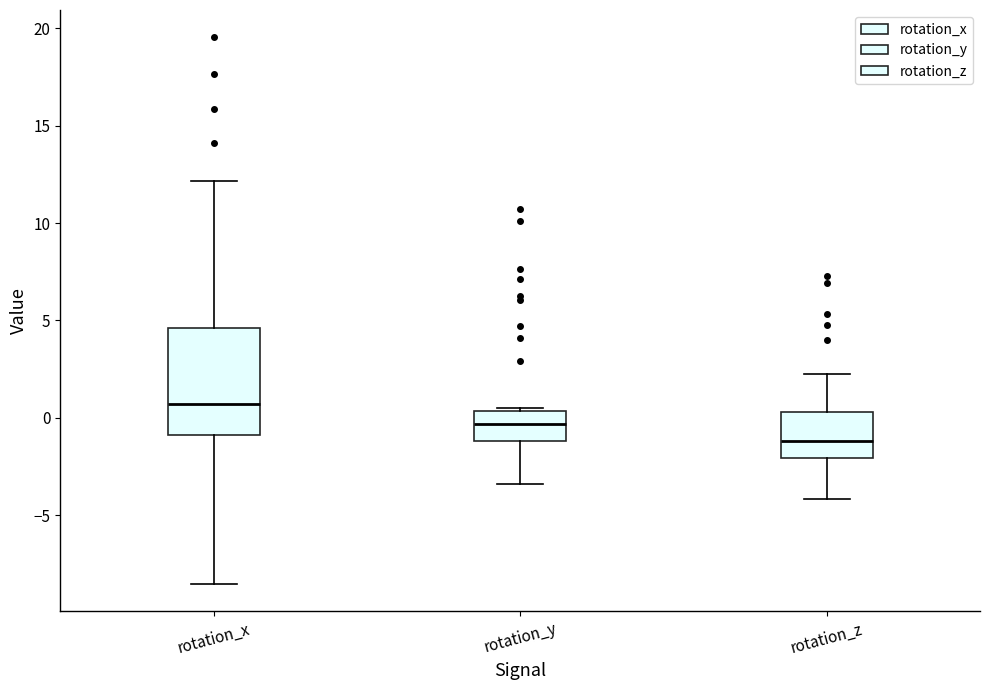

Reading left to right, read every box against the y-axis: the position of its median line, the range the box covers, and the ends of its whiskers. The values are not printed on the chart, so give them approximately, as read against the axis.

rotation_x: median 0.5, box -1.0 to 4.5, whiskers -8.5 to 12.0
rotation_y: median -0.5, box -1.0 to 0.5, whiskers -3.5 to 0.5 (just above the box's upper edge)
rotation_z: median -1.0, box -2.0 to 0.5, whiskers -4.0 to 2.5